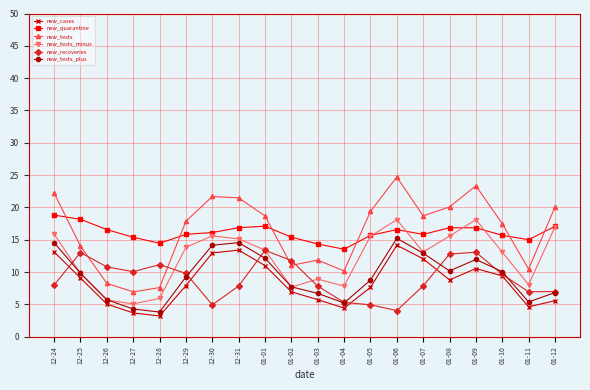

True or false: new_tests_plus and new_quarantine intersect in this chart.

False